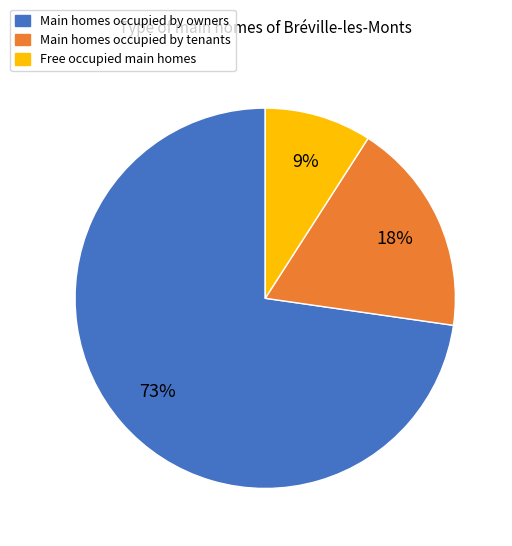

To the nearest percent, what is the difference between the largest and smallest slice percentages?

64%